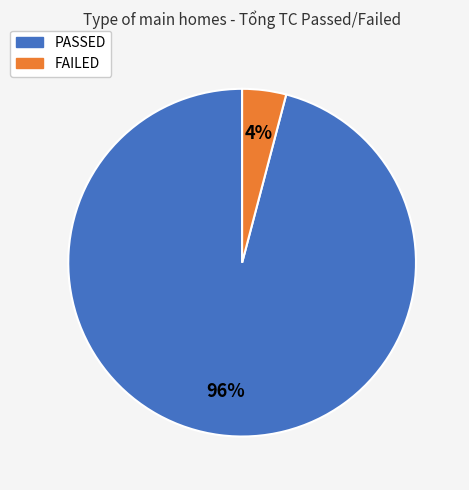

What percentage is the FAILED slice, to the nearest percent?

4%